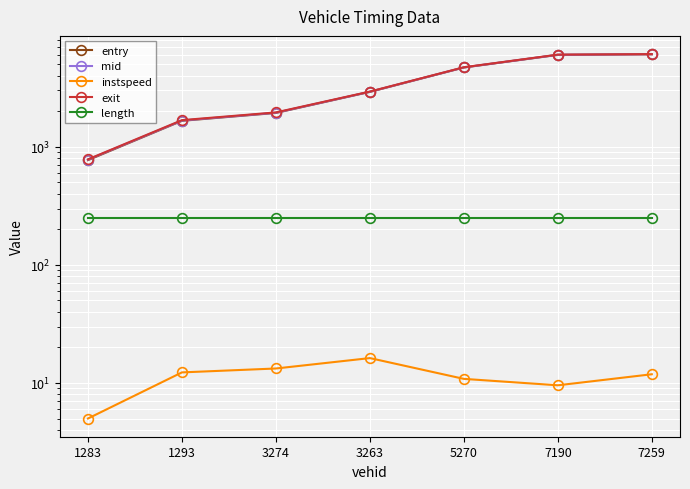

At which label does instspeed reach its minimum?

1283